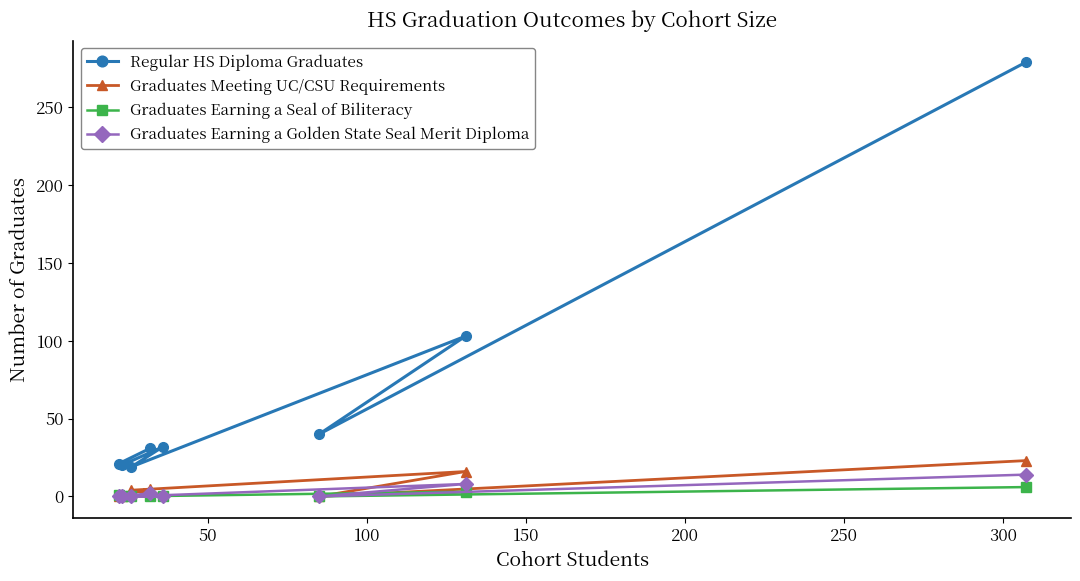

What is the maximum value shown in the chart?

279